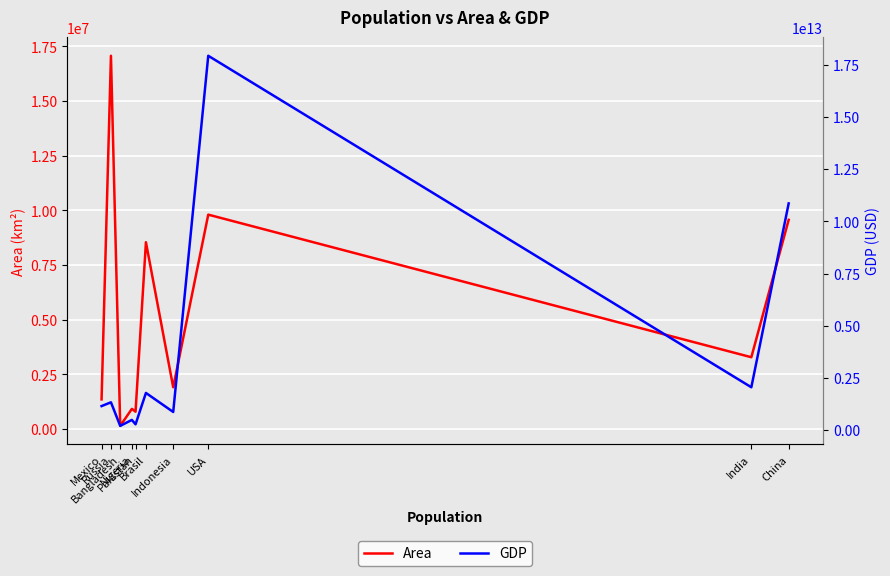

Which series changed the most between Indonesia and India?

GDP